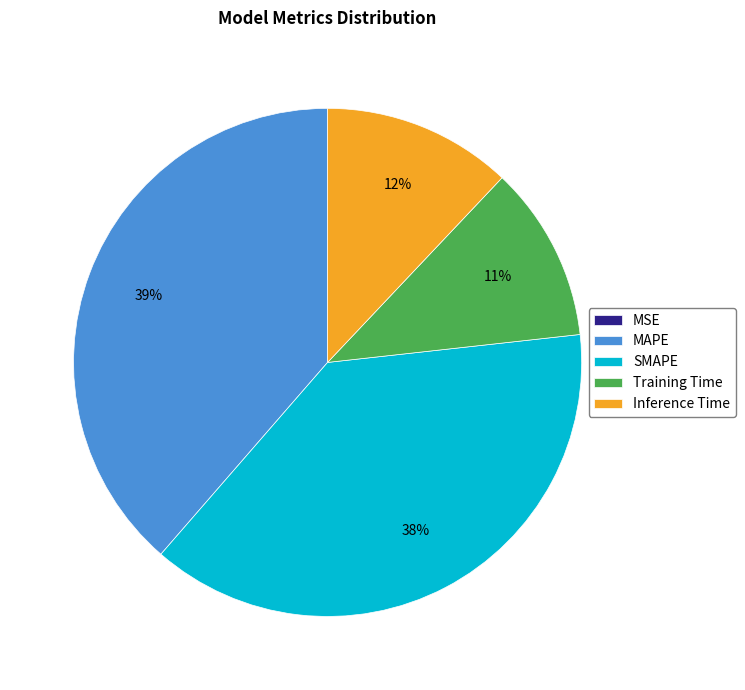

True or false: MAPE accounts for 39% of the total.

True